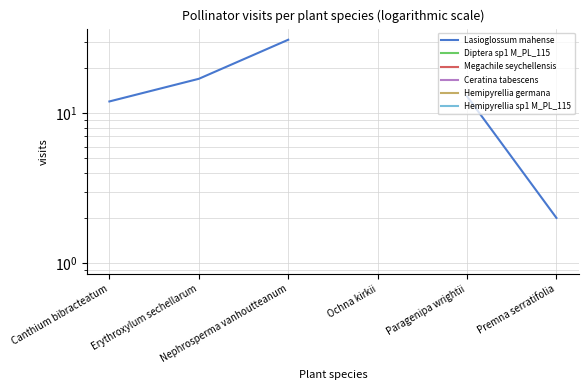

List the series in order of their overall mean, lowest first.

Lasioglossum mahense, Diptera sp1 M_PL_115, Megachile seychellensis, Ceratina tabescens, Hemipyrellia germana, Hemipyrellia sp1 M_PL_115